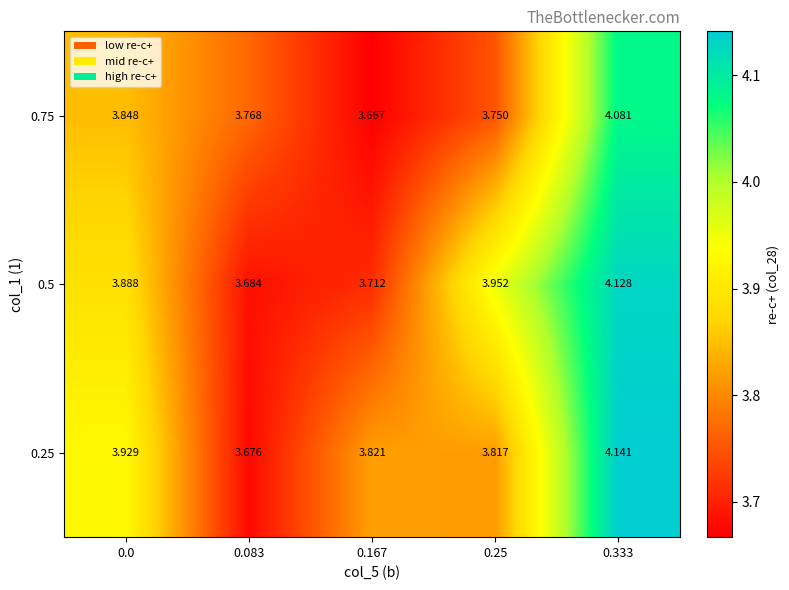

List the series in order of their peak value, lowest first.

0.75, 0.5, 0.25